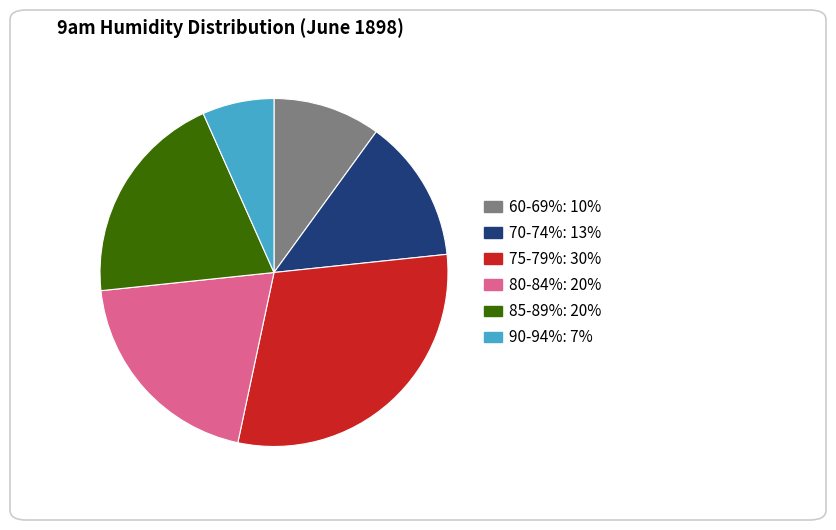

Does any single category account for the majority?

No